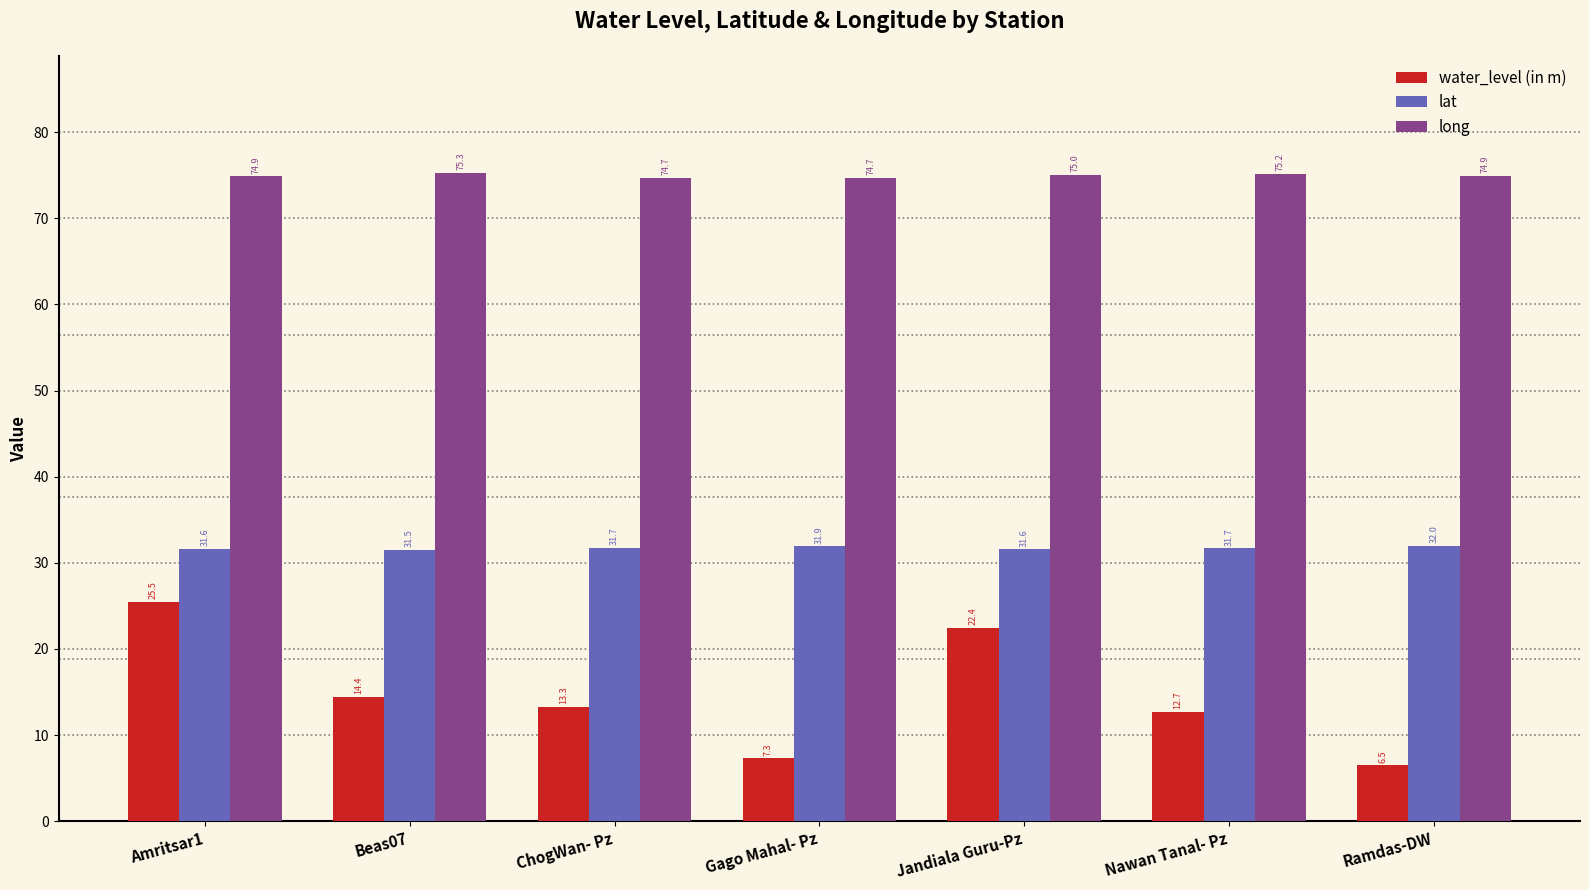

What value does the water_level (in m) series have at Gago Mahal- Pz?

7.3